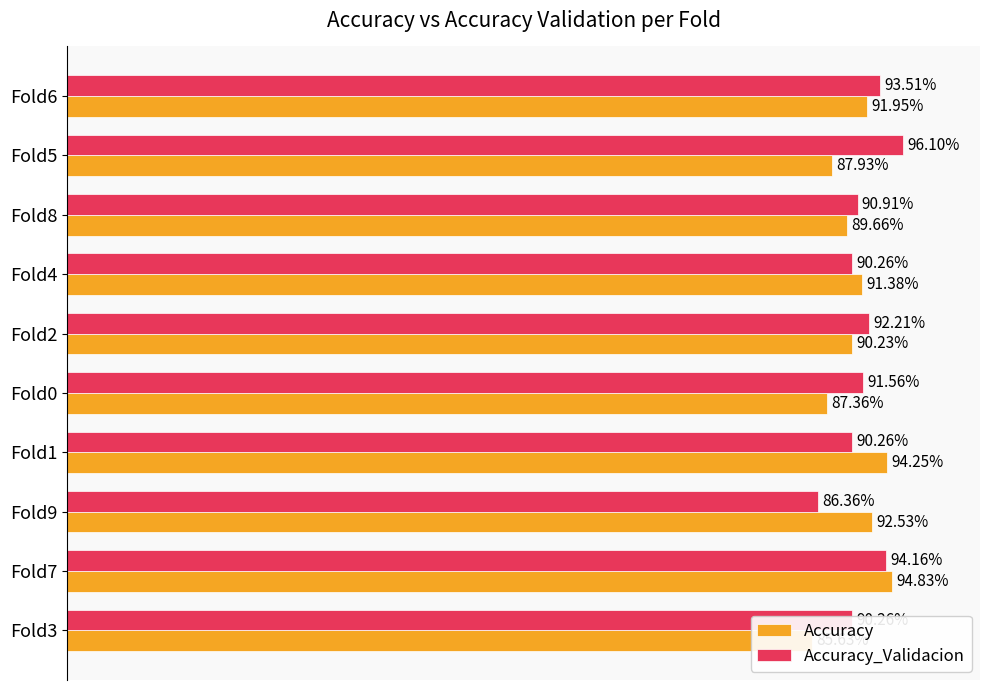

What is the lowest value of the Accuracy_Validacion series?

0.9